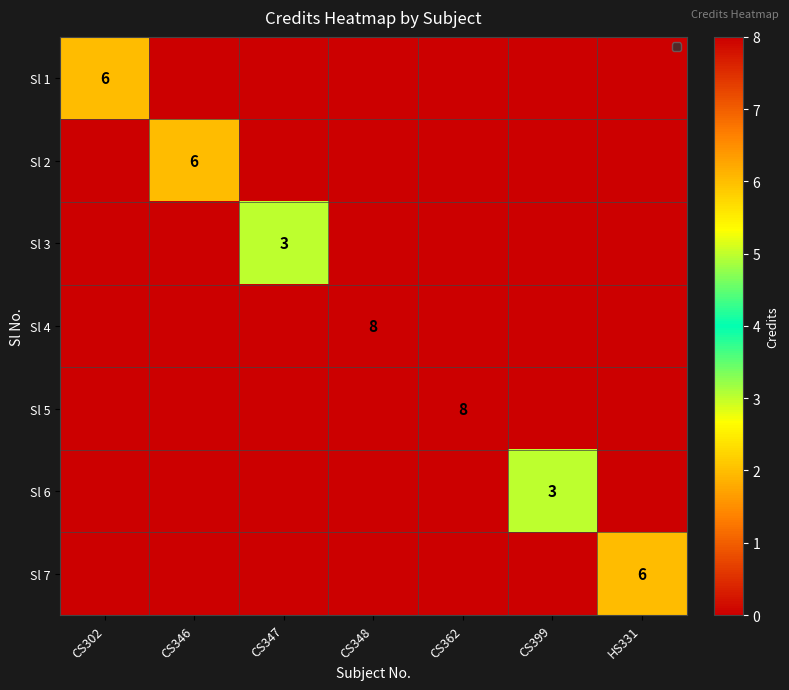

The Sl 5 series shows 14 at CS362. True or false?

False